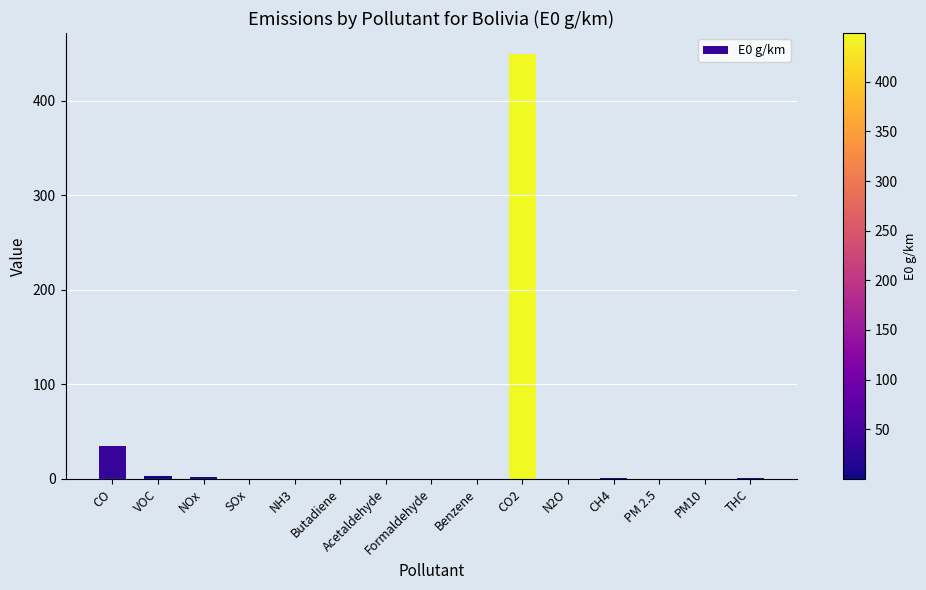

What is the sum of the values at PM10 and VOC?

3.1